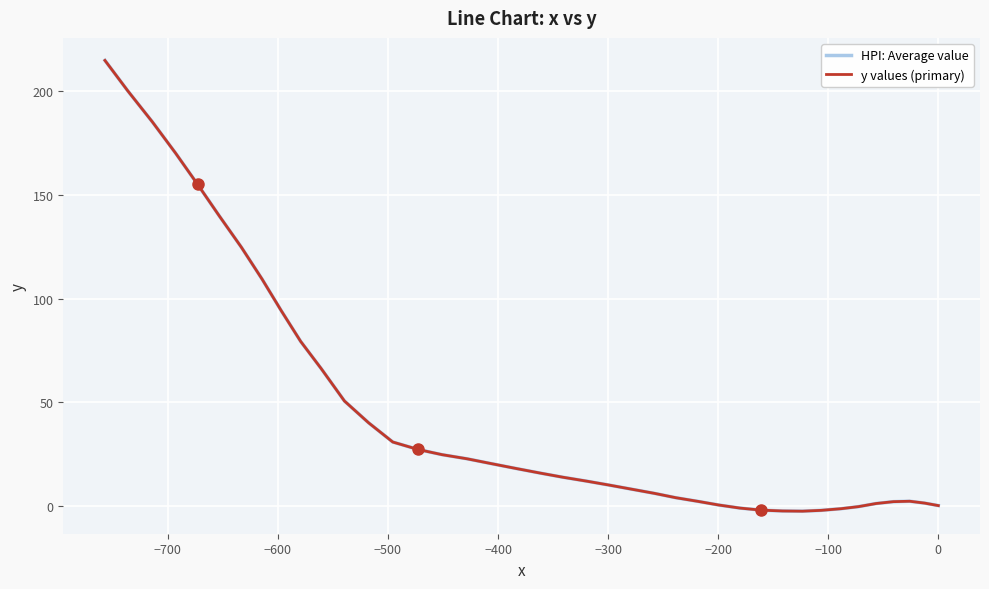

What is the sum of all y values (primary) values?

1837.5